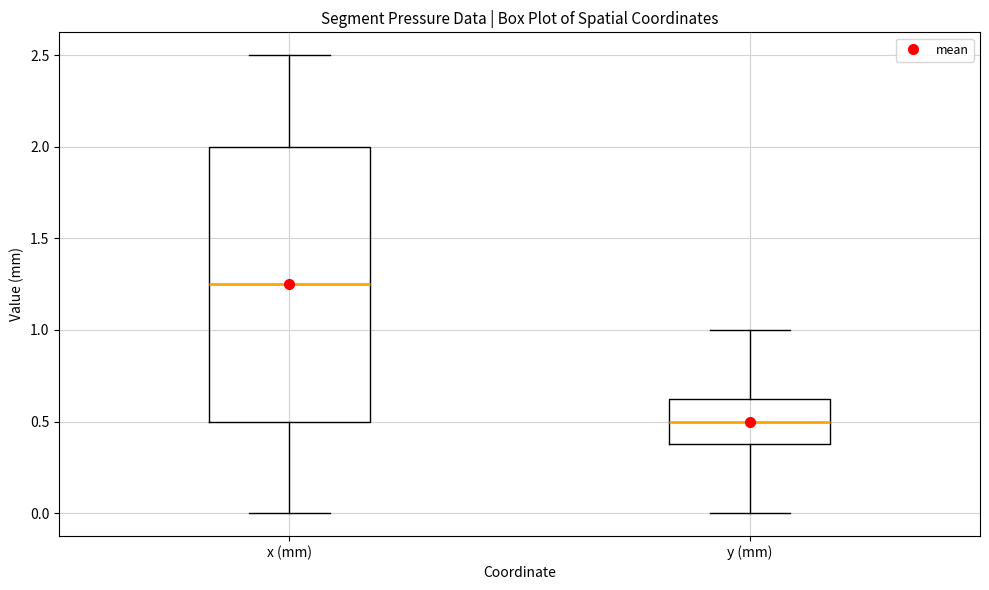

Where does the lower whisker of the box for y (mm) end on the y-axis? The values are not printed on the chart, so give them approximately, as read against the axis.

0.00